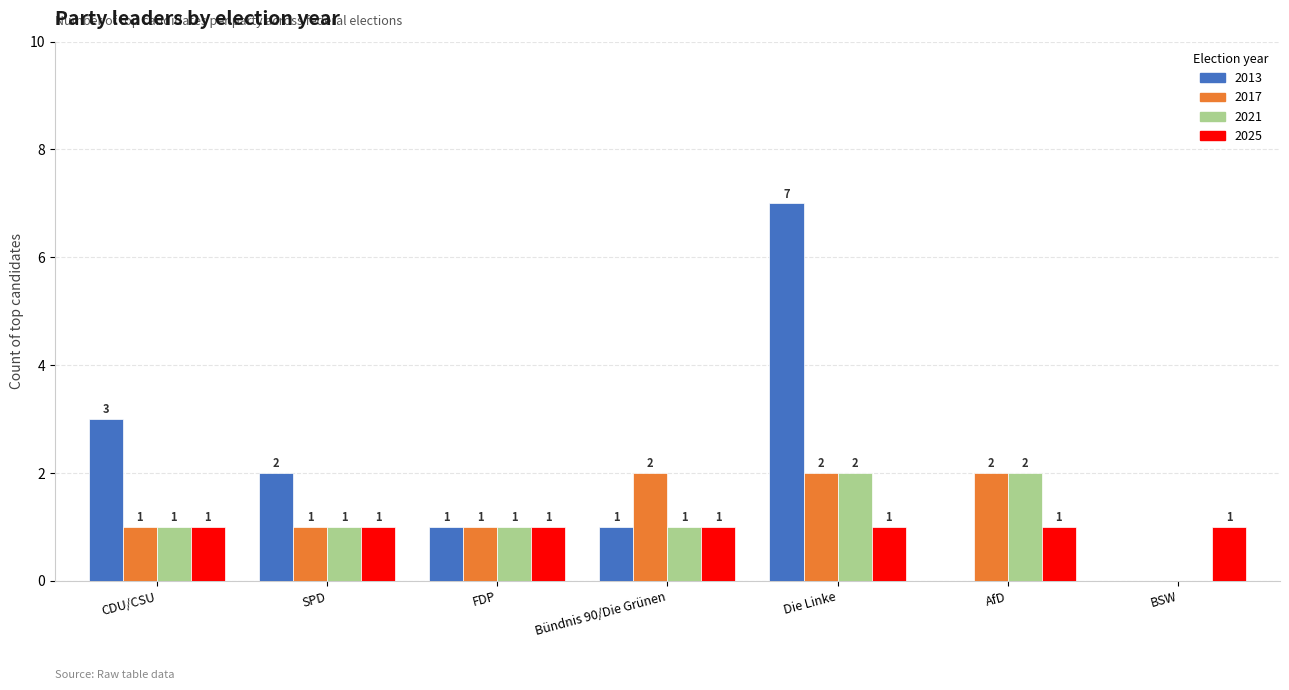

How many groups of bars are there?

7